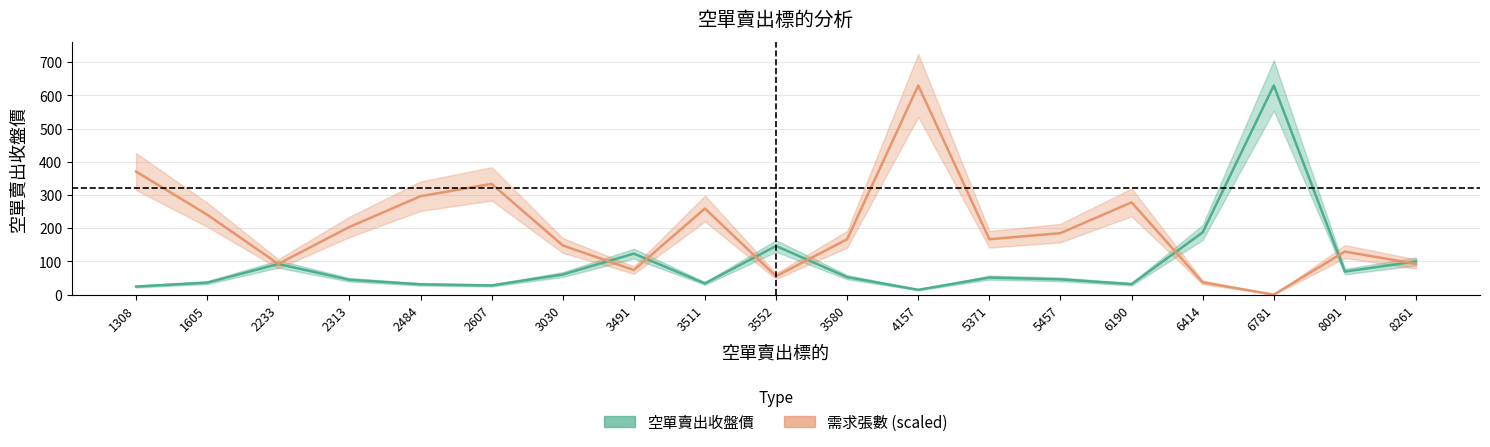

List the labels in order of 需求張數 (scaled) value, largest first.

4157, 1308, 2607, 2484, 6190, 3511, 1605, 2313, 5457, 3580, 5371, 3030, 8091, 2233, 8261, 3491, 3552, 6414, 6781